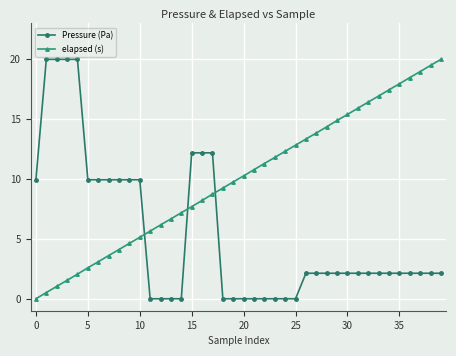

How many values in elapsed (s) are above zero?

39